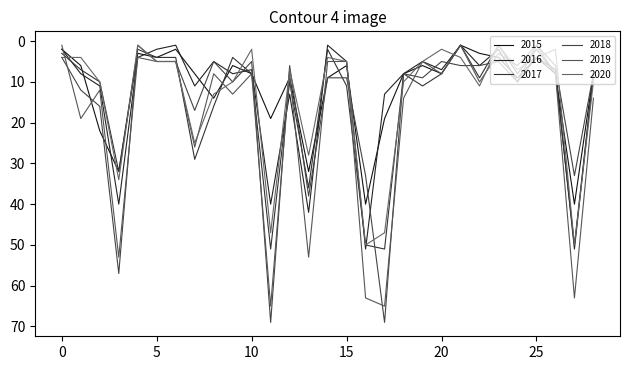

Does the chart display data point markers on the line(s)?

No